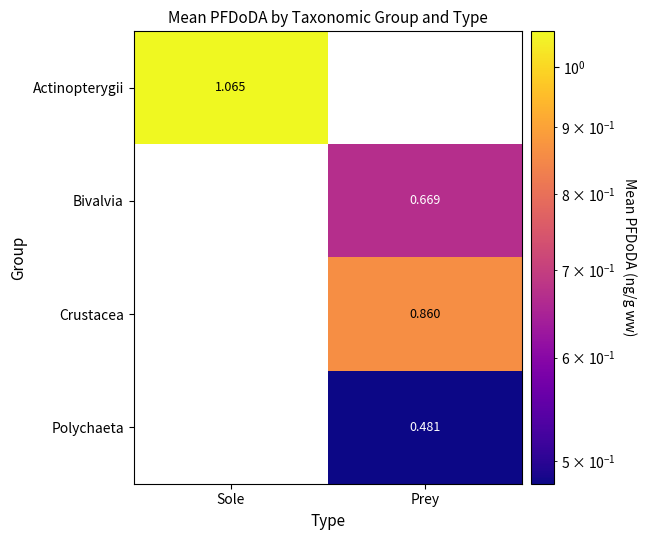

Is the value of Bivalvia at Prey greater than the value of Actinopterygii at Sole?

No